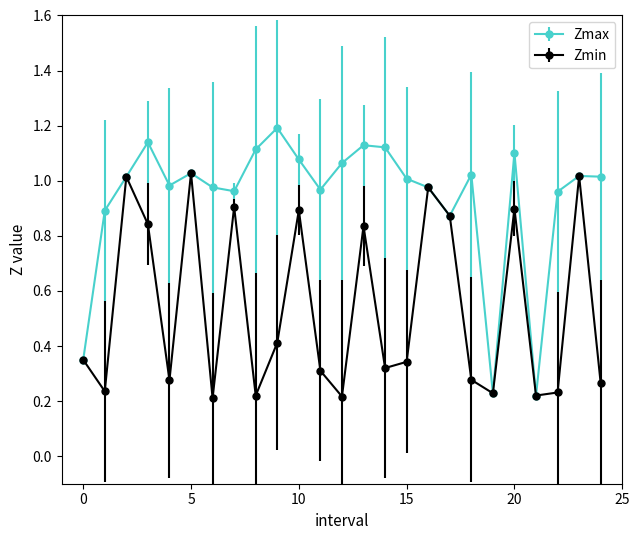

What are all the series names shown in the legend?

Zmax, Zmin